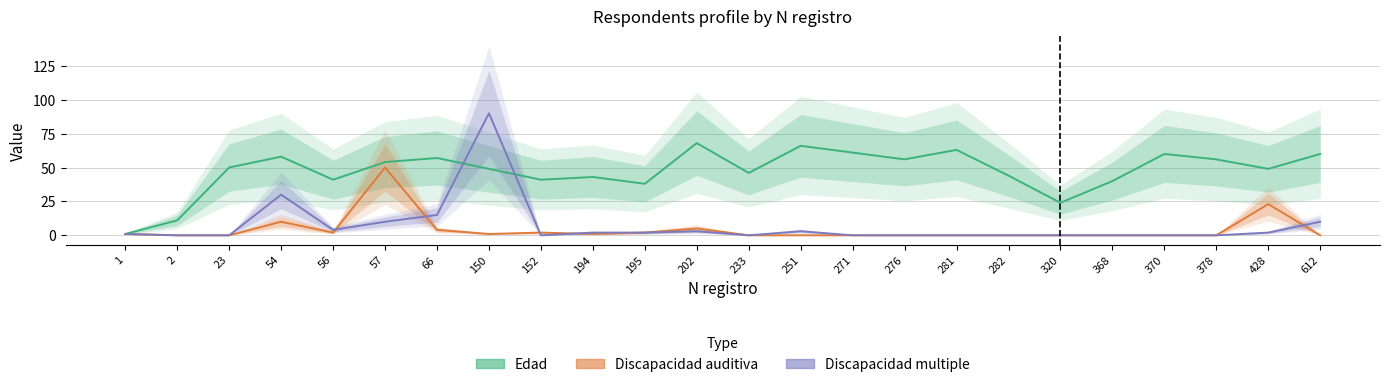

What is the maximum value for Discapacidad multiple?

90